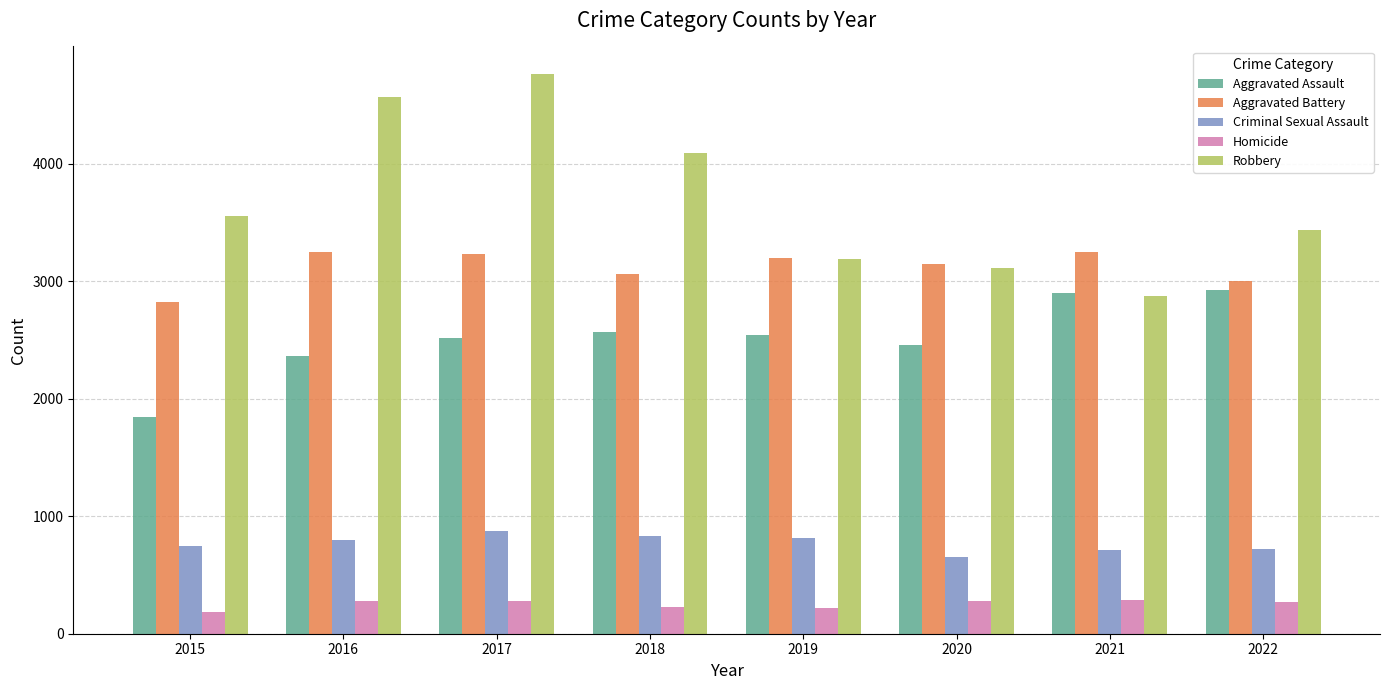

Rank the series by their maximum value, from highest to lowest.

Robbery, Aggravated Battery, Aggravated Assault, Criminal Sexual Assault, Homicide